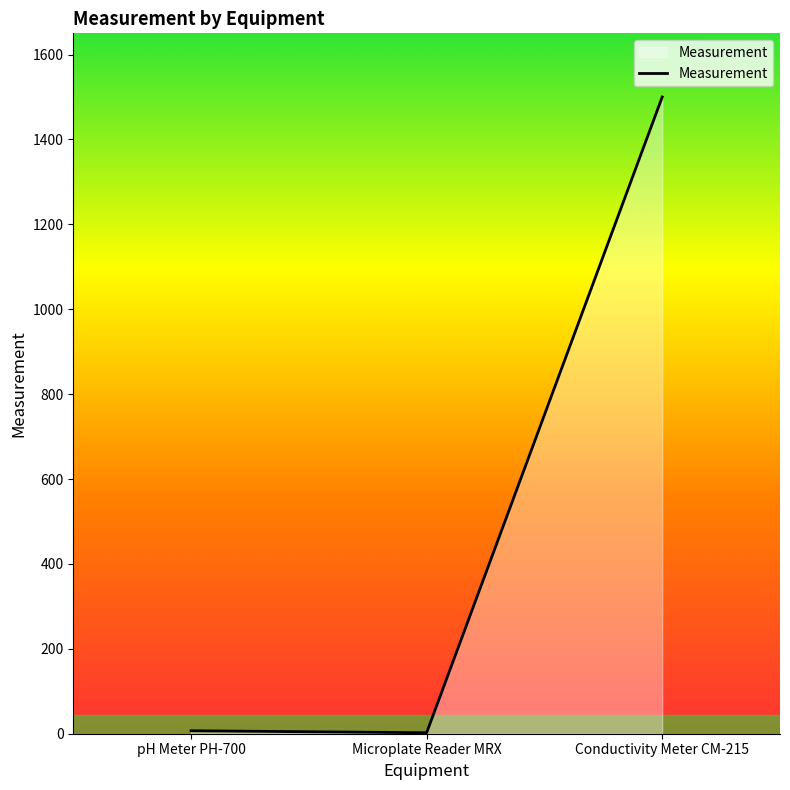

Which category has the highest value across all series?

Conductivity Meter CM-215